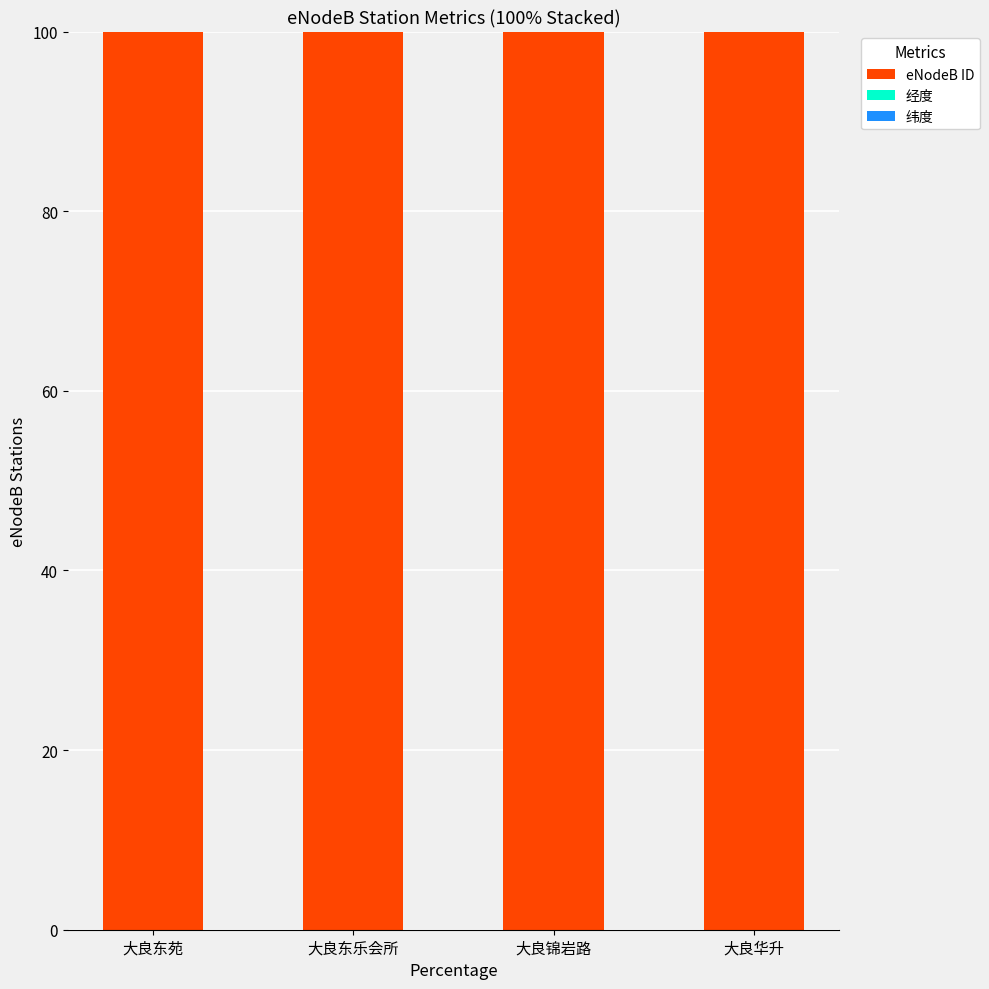

What is the highest value of the eNodeB ID series?

100.0